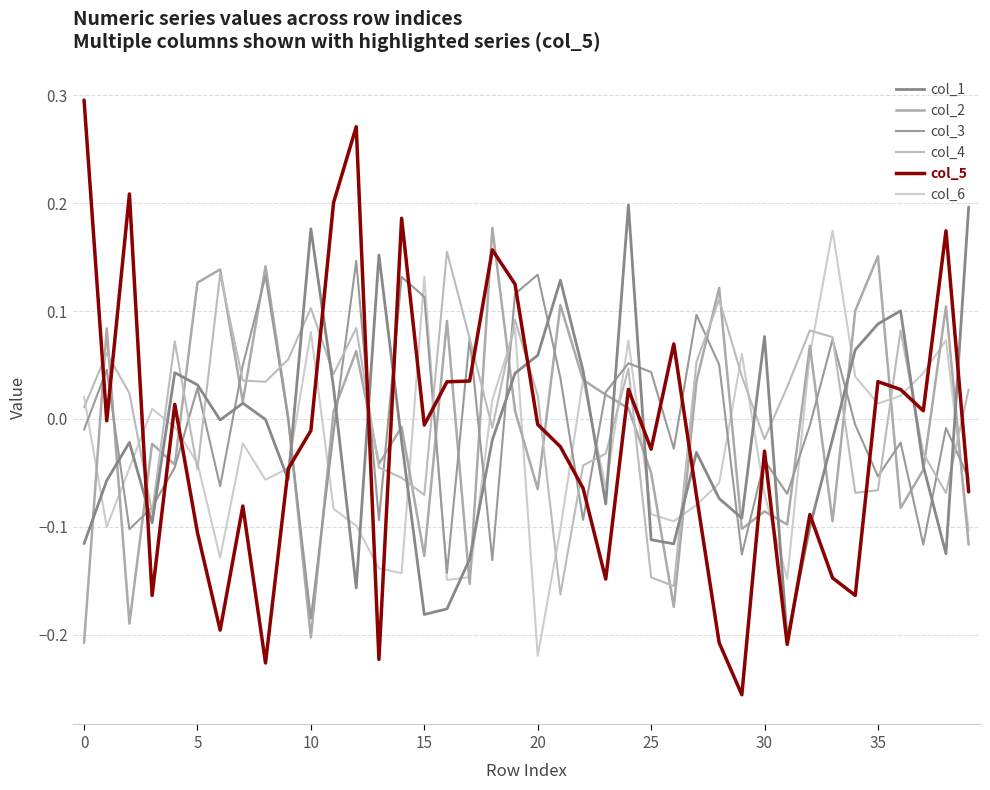

What is the label of the 15th point from the right?

25